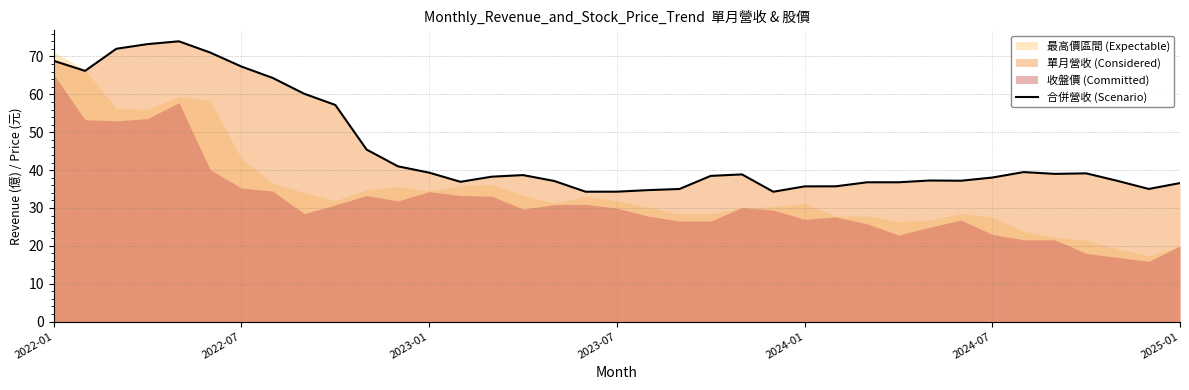

What value does the data have at 2022-01?

68.8